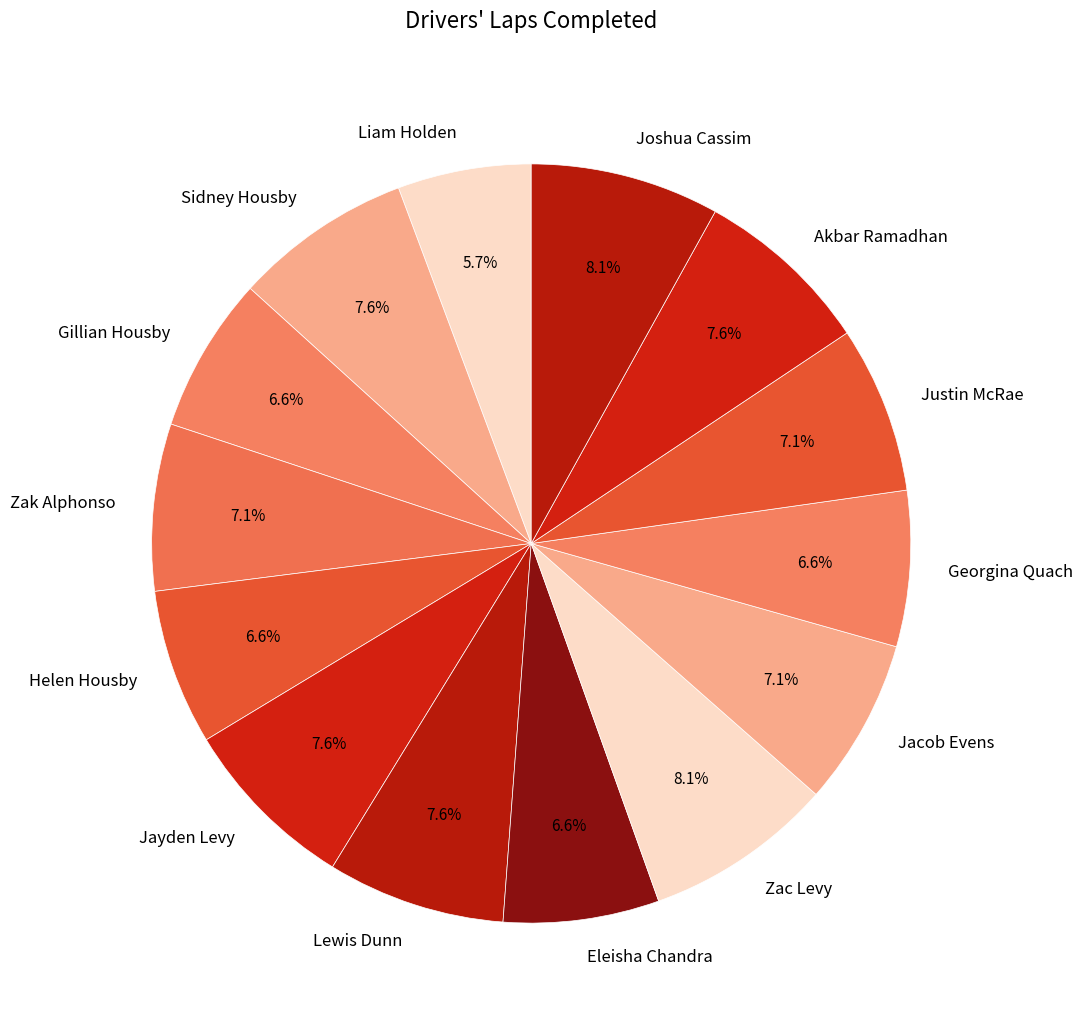

What is the ratio of the value at Joshua Cassim to the value at Sidney Housby?

1.1